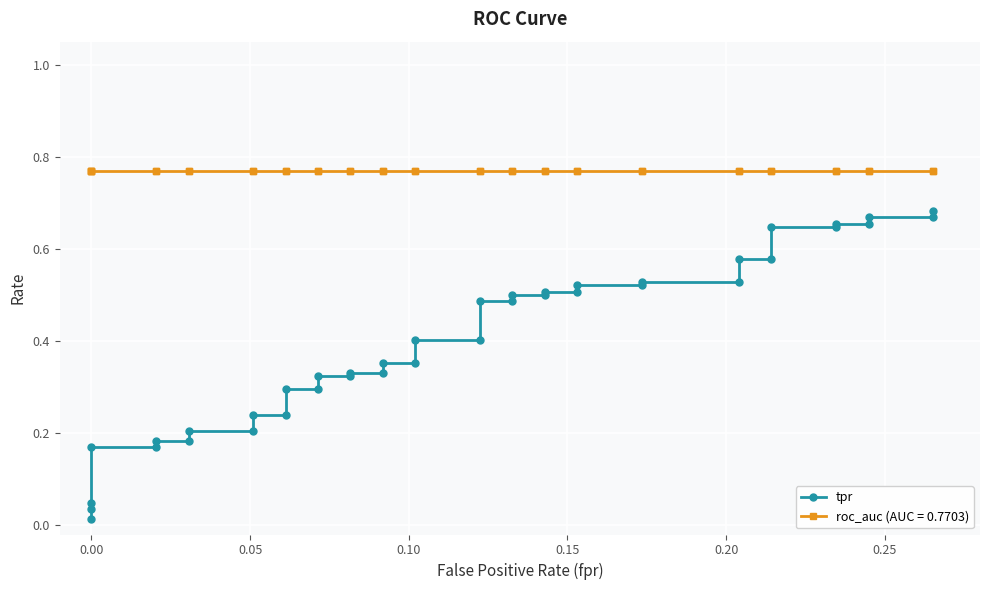

What is the label of the 6th point from the left?

0.20